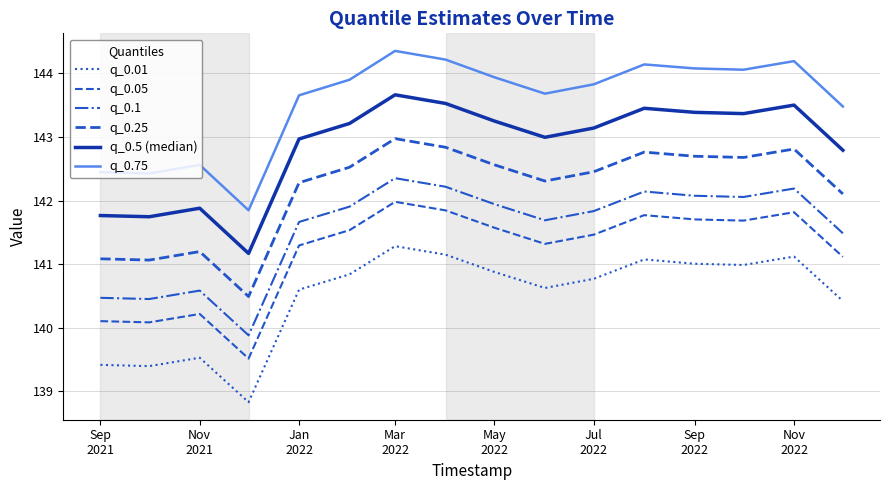

How many lines are shown in the chart?

6